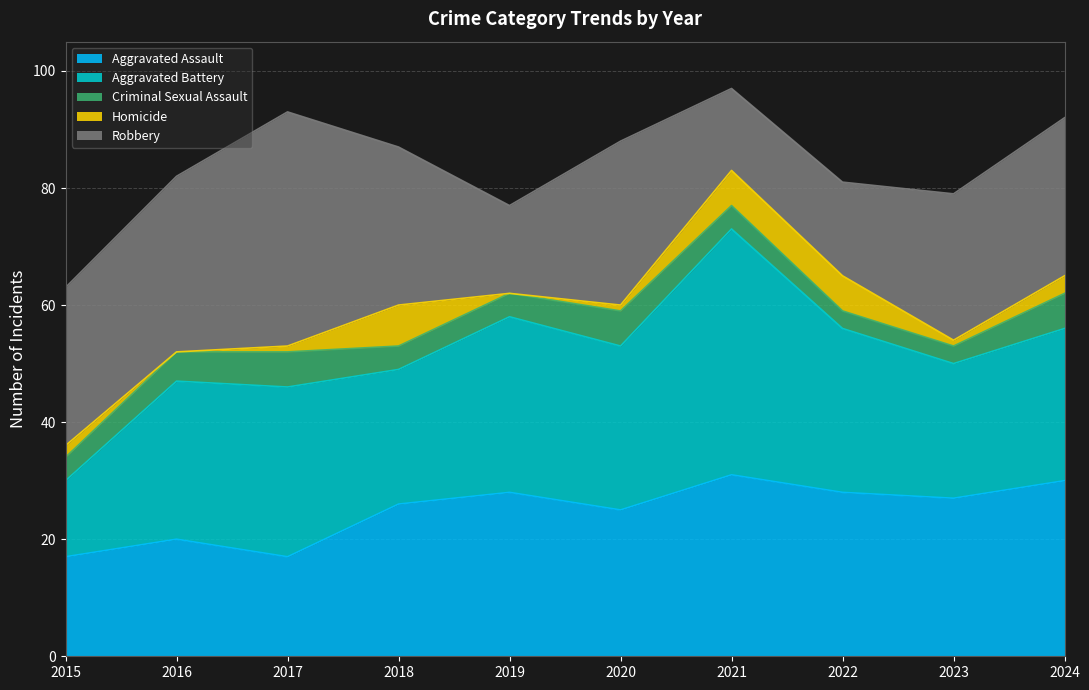

At which category is the sum across all series the highest?

2021